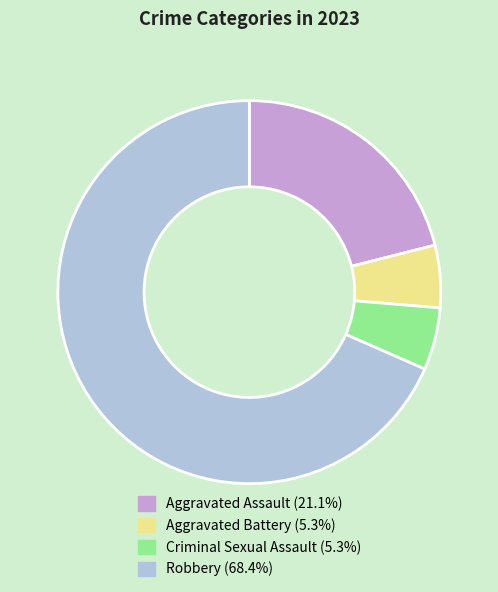

Which slice is the largest?

Robbery